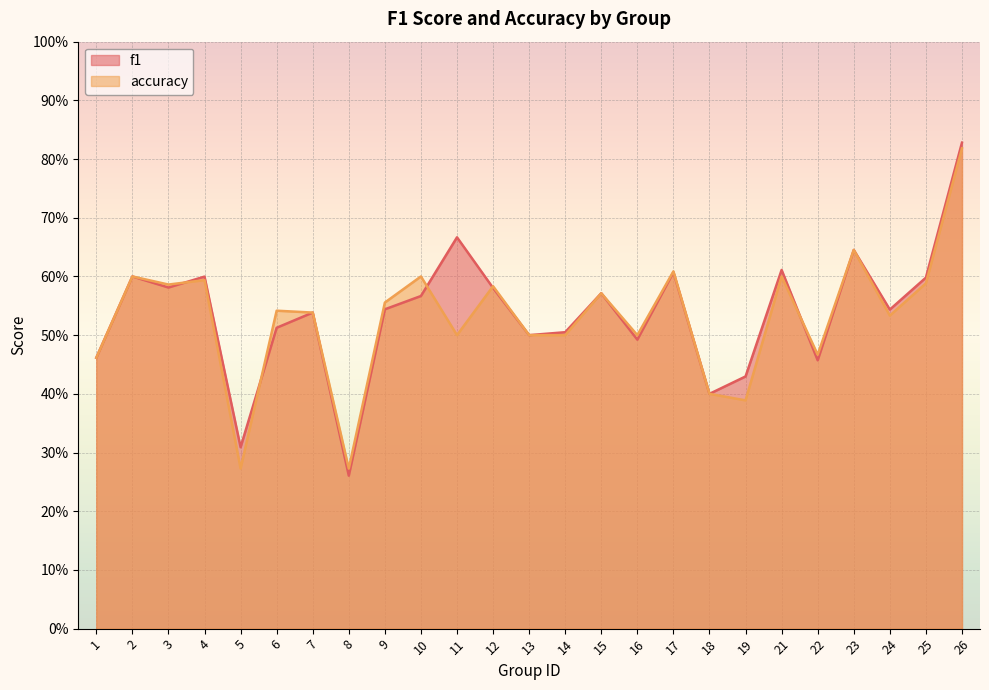

Is the value of accuracy at 3 greater than the value of f1 at 1?

Yes